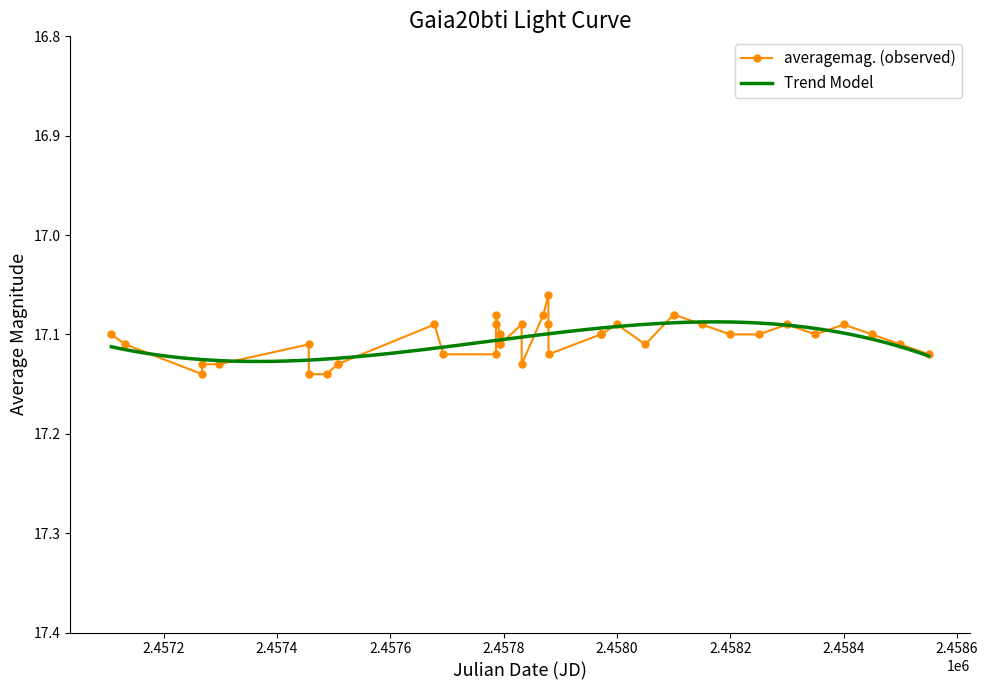

Is it true that averagemag. (observed) equals 29.8 at 2.4580?

False